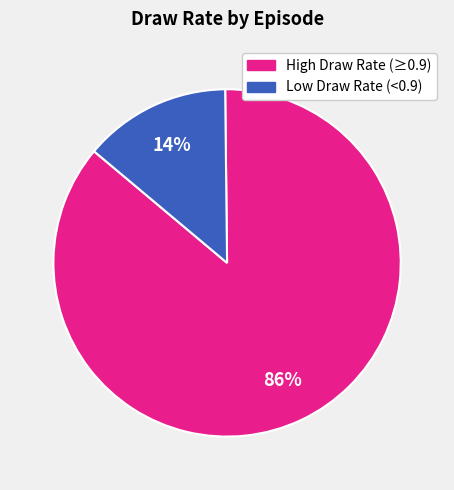

Is there a majority slice in this chart?

Yes